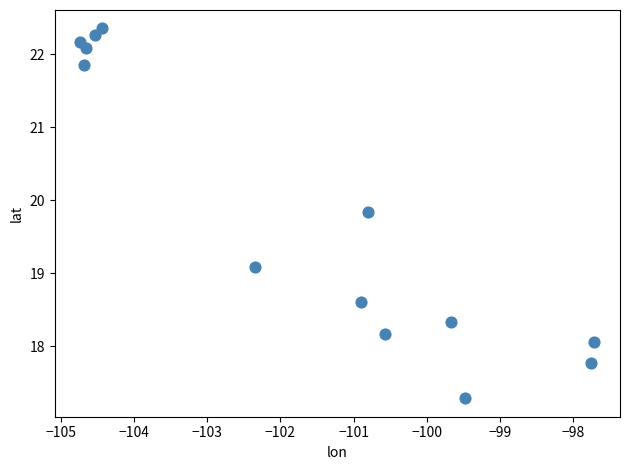

What Y value in the scatter plot is closest to 19?

19.1